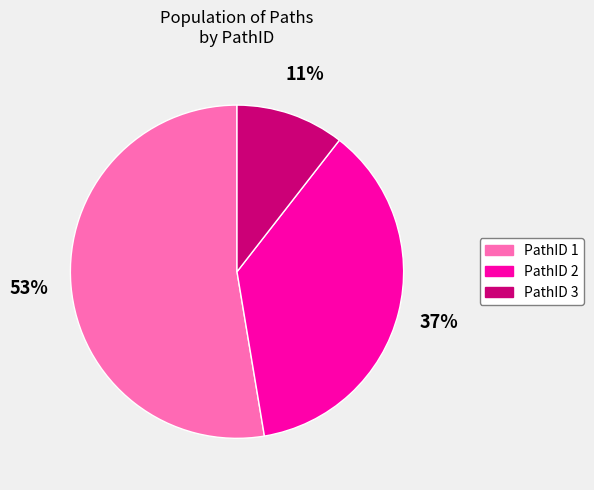

To the nearest percent, what is the average slice percentage?

33%